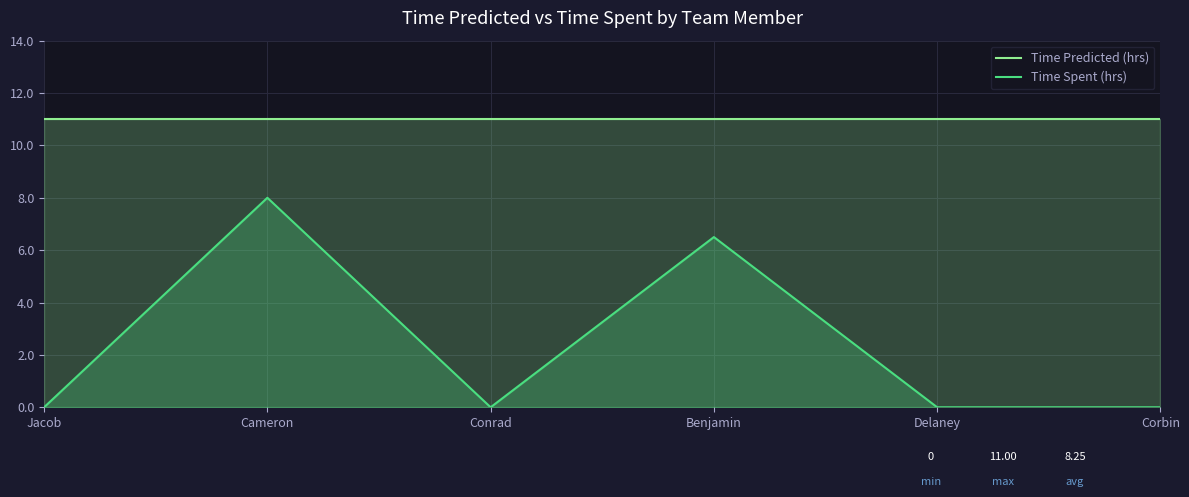

Where is Time Predicted (hrs) nearest to the value 11?

Jacob